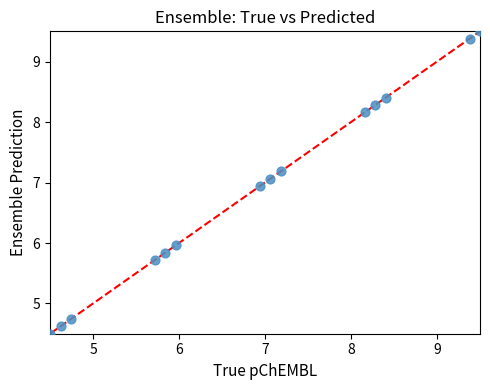

What is the range of X values (max minus min)?

5.0